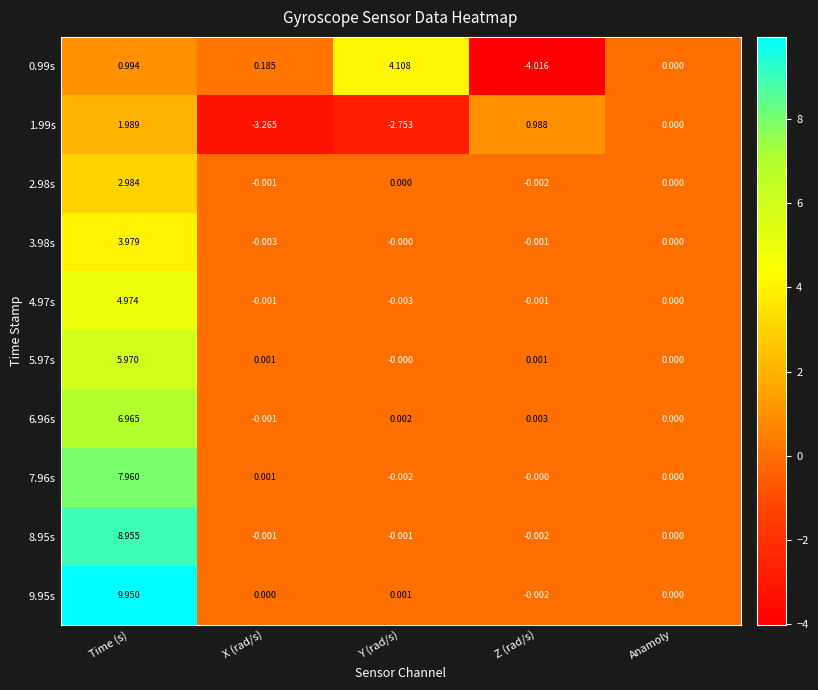

Which label corresponds to the smallest value in the chart?

Z (rad/s)